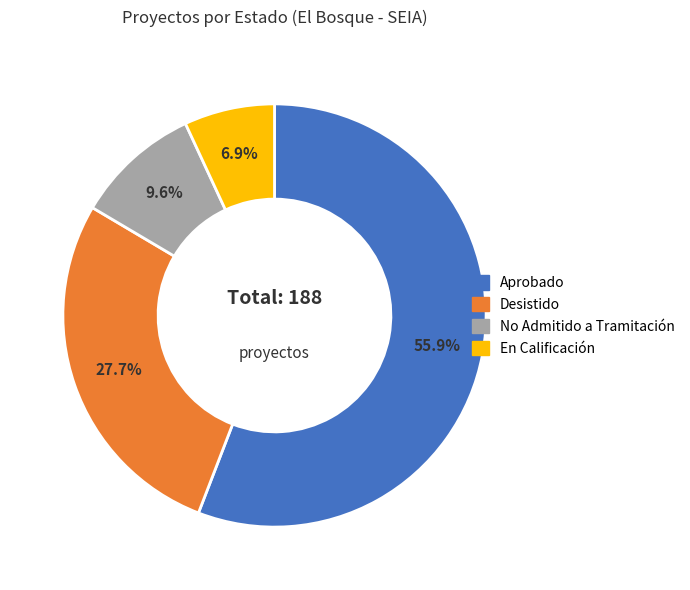

Combined, do Aprobado and En Calificación account for over 50%?

Yes